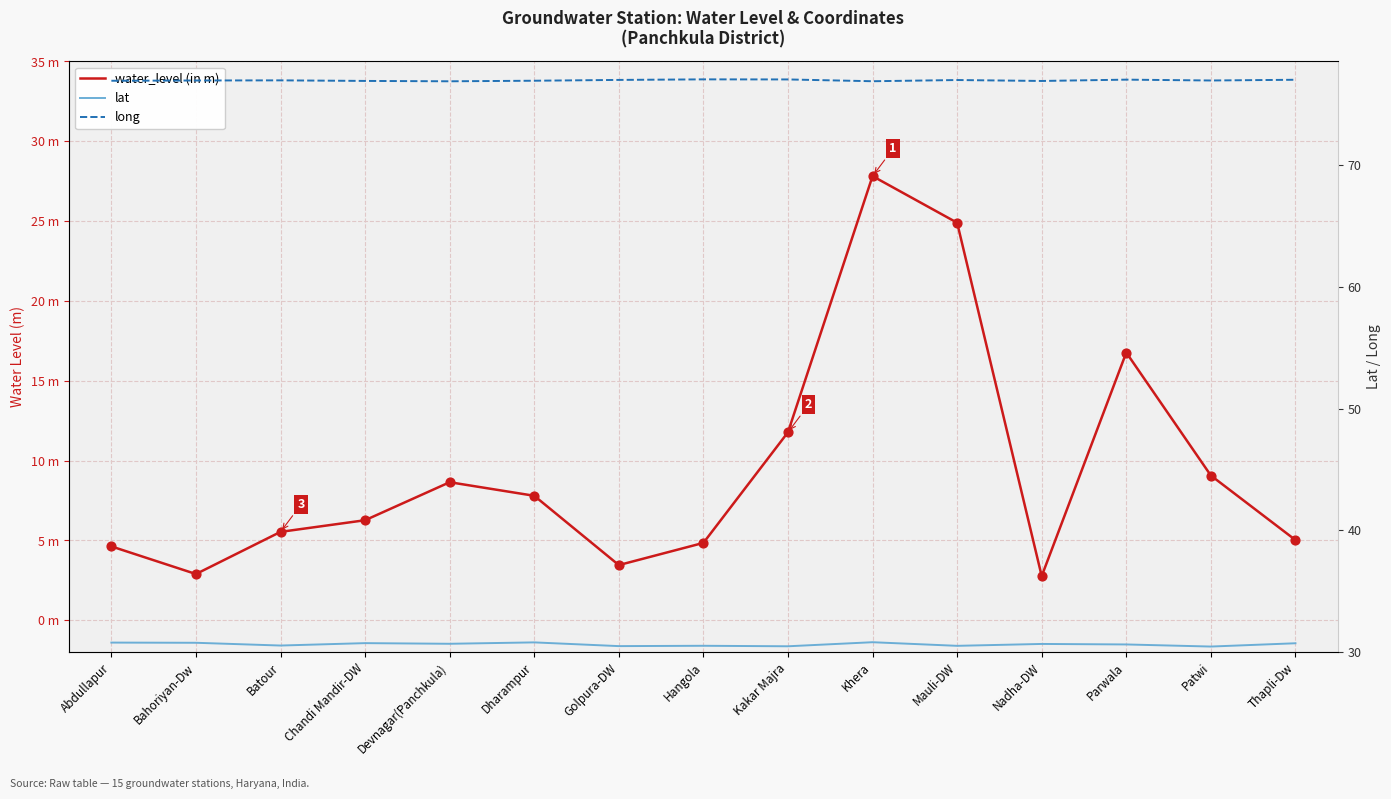

What is the total value across all series at Batour?

113.0